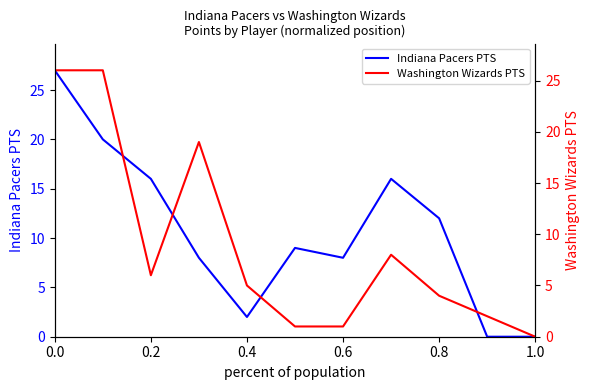

List the series in order of their overall mean, lowest first.

Washington Wizards PTS, Indiana Pacers PTS